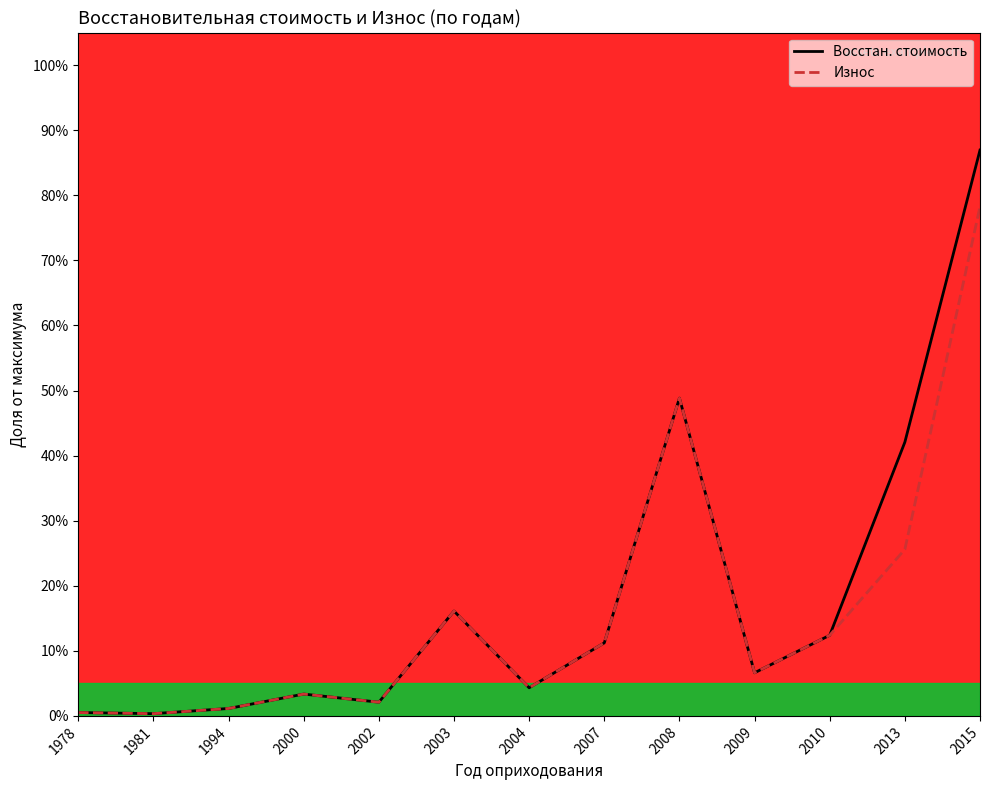

The Износ series shows 0.2 at 2003. True or false?

True